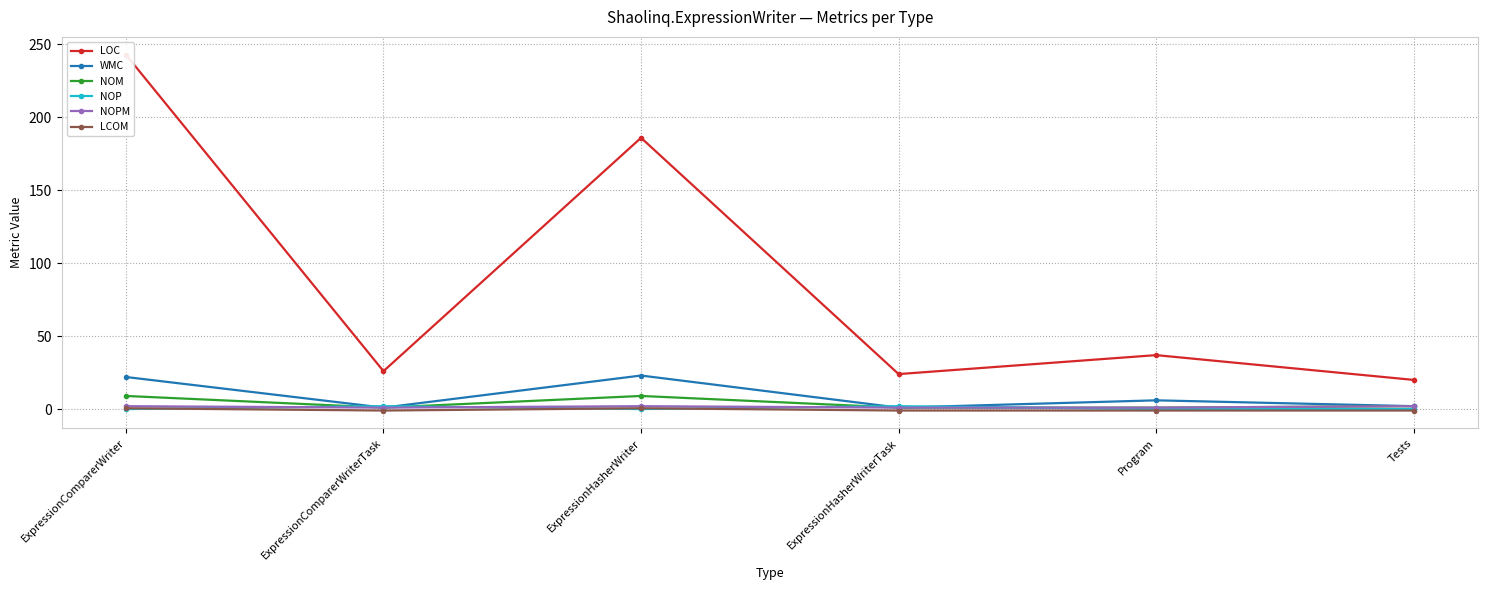

What is the difference between the maximum and second lowest values in the WMC series?

22.0